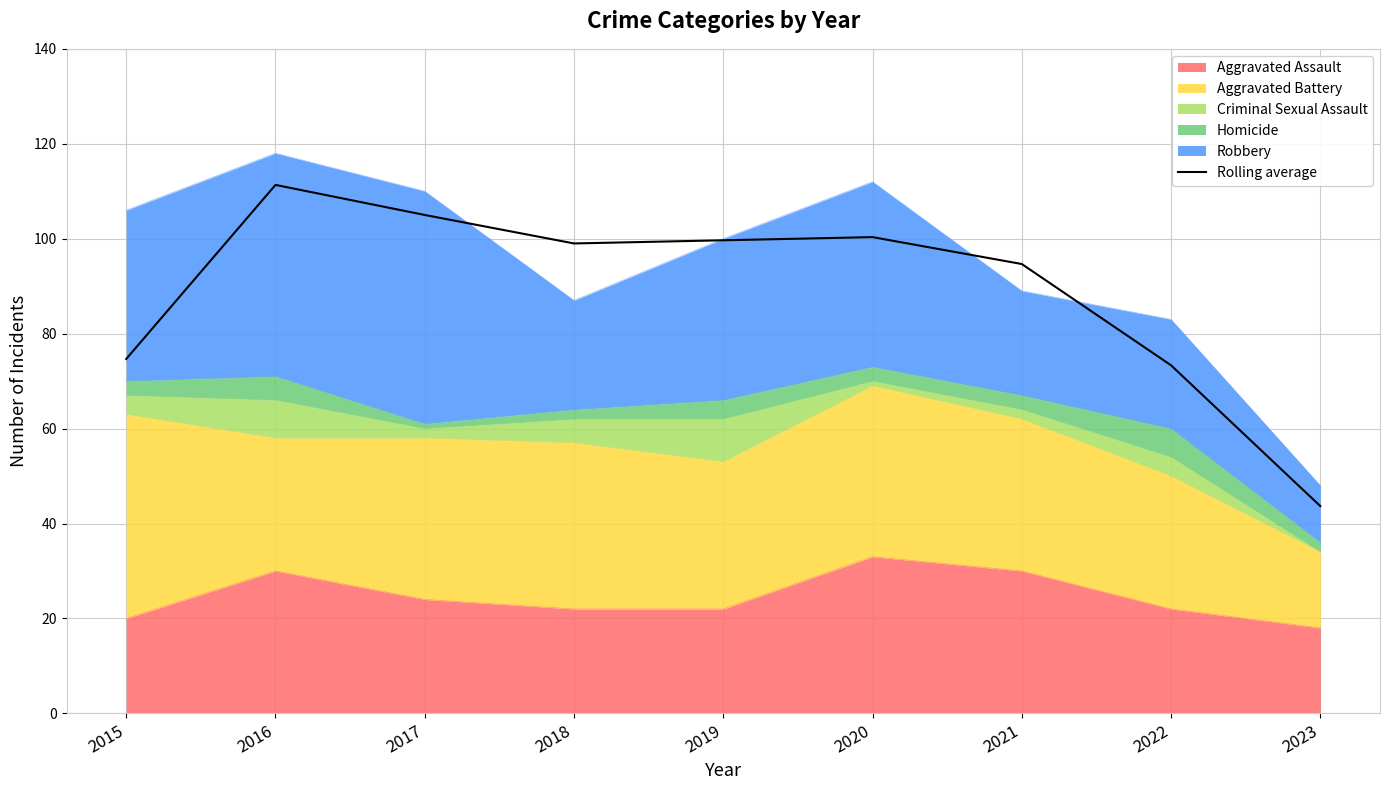

What is the sum of the values at 2023 and 2020?

144.0